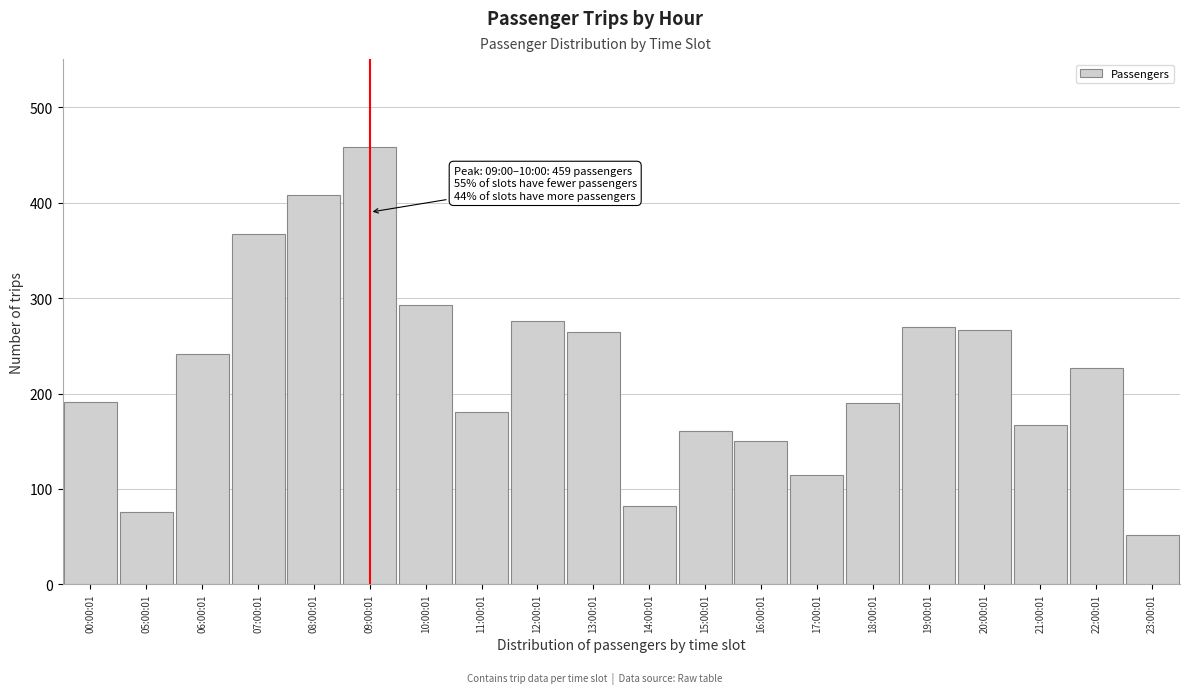

Is it true that the value at 18:00:01 is 190?

True